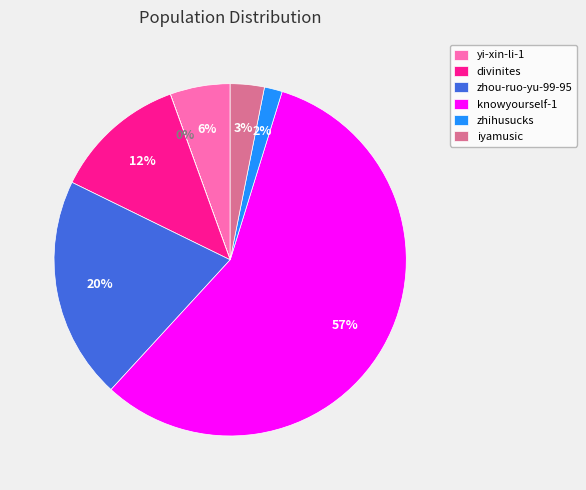

To the nearest percent, what is the difference between the largest and smallest slice percentages?

57%